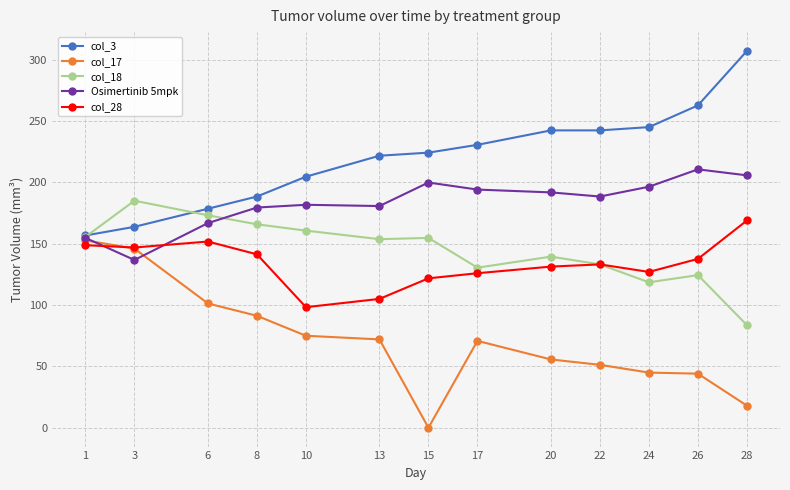

What is the value of the col_18 point at the 5th from the left?

160.7